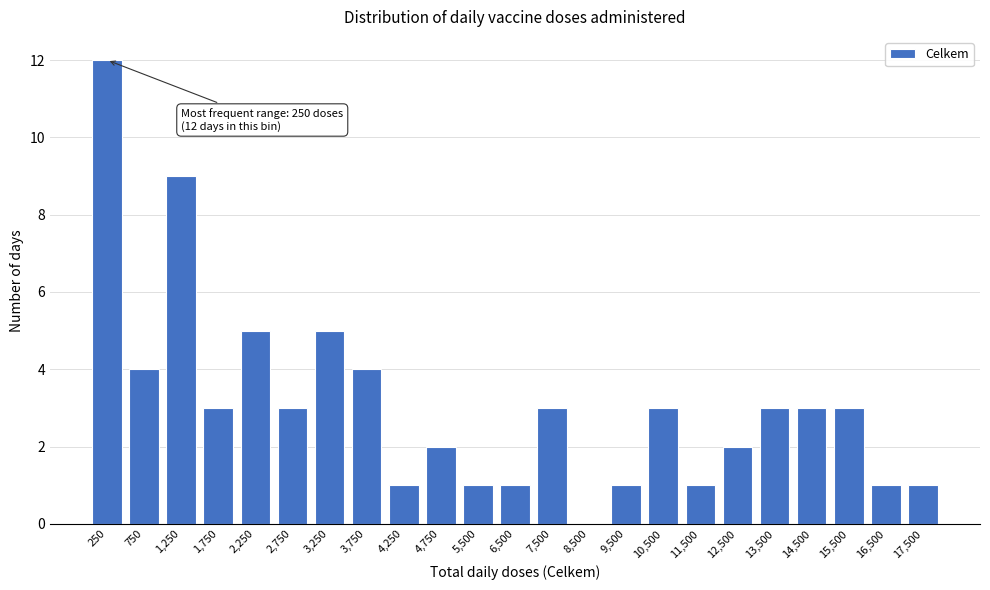

Reading left to right, what are all the values shown in this chart?

250=12	750=4	1,250=9	1,750=3	2,250=5	2,750=3	3,250=5	3,750=4	4,250=1	4,750=2	5,500=1	6,500=1	7,500=3	8,500=0	9,500=1	10,500=3	11,500=1	12,500=2	13,500=3	14,500=3	15,500=3	16,500=1	17,500=1